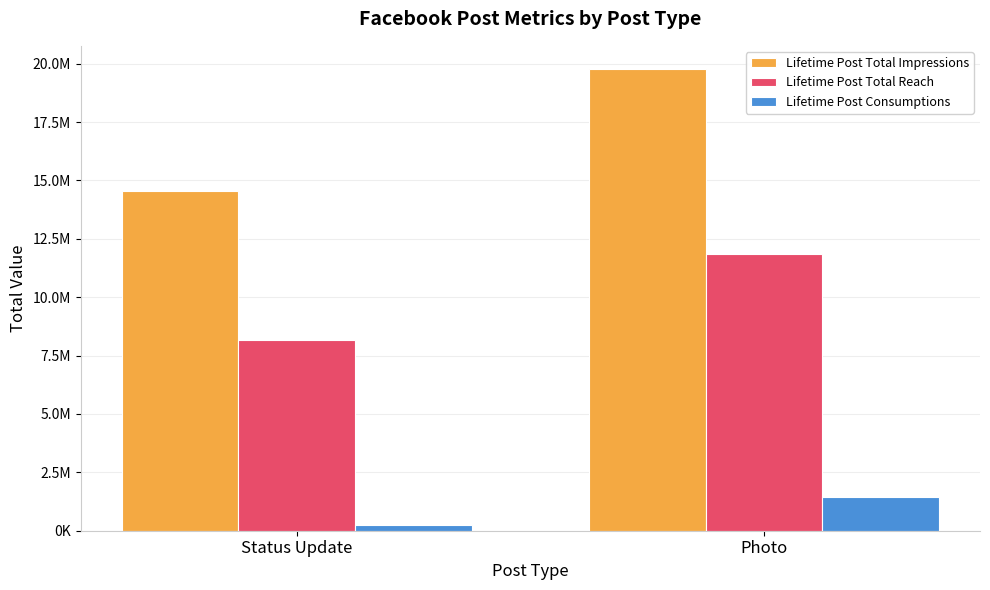

Does the chart contain stacked bars?

No